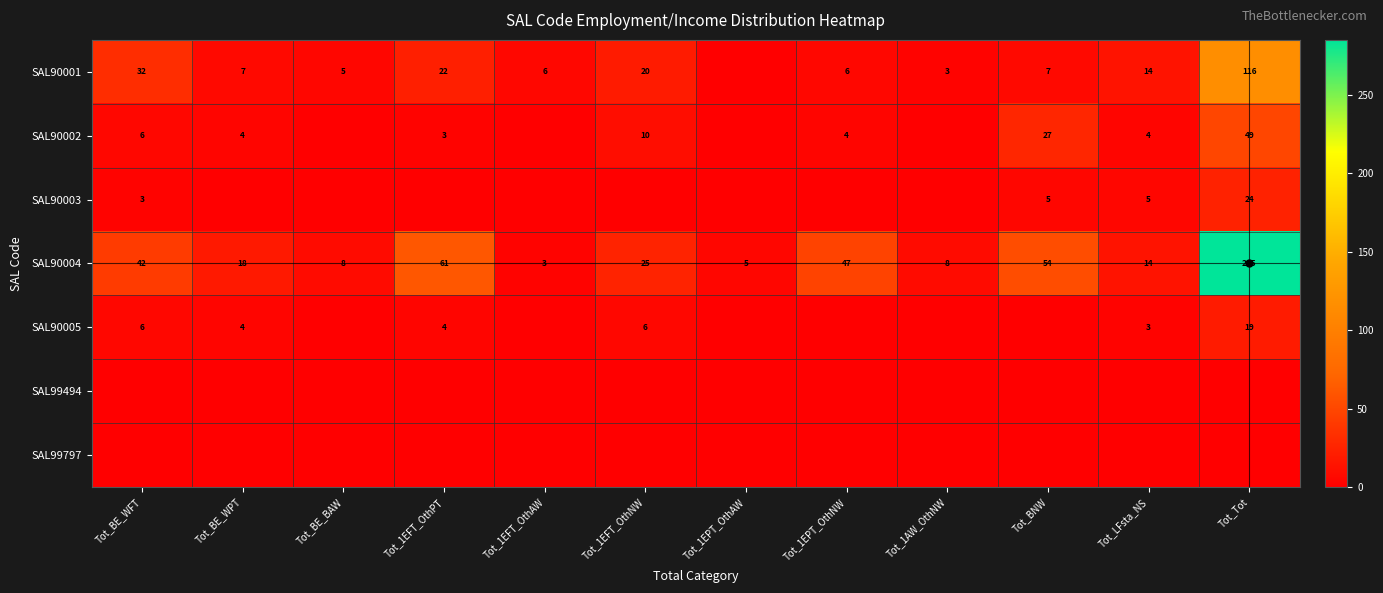

What is the approximate value of SAL90004 at Tot_BE_BAW, to the nearest 5?

10